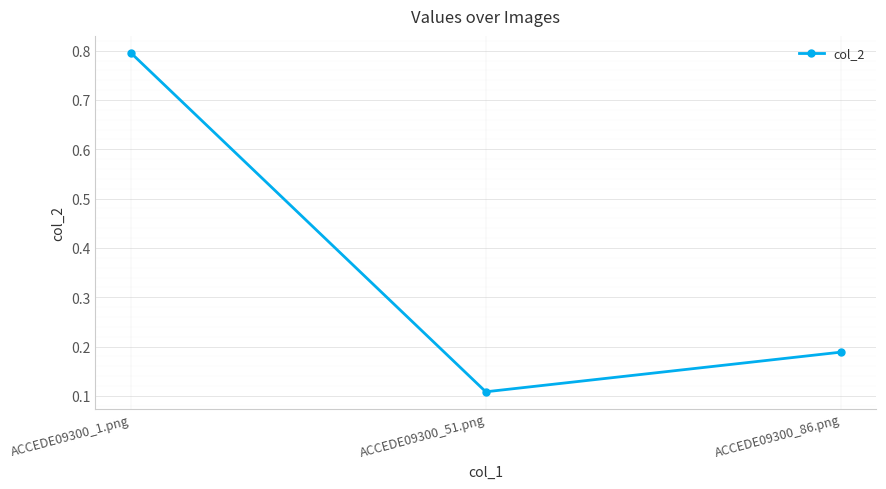

True or false: the data shows 0.0 at ACCEDE09300_51.png.

False